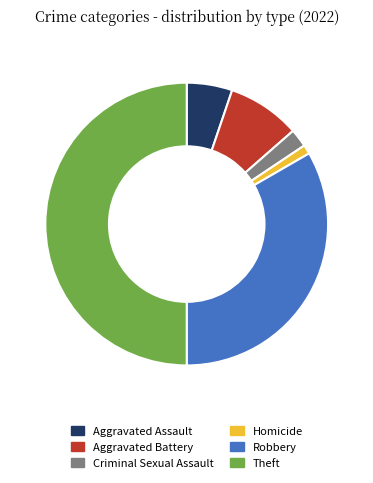

Does Aggravated Battery represent more than half of the total?

No